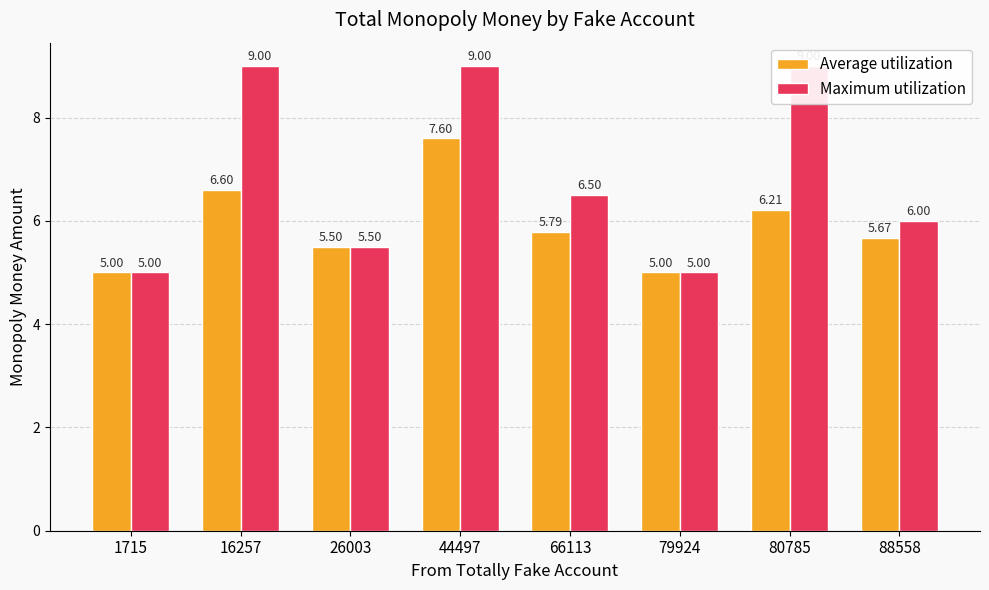

The Maximum utilization series shows 9.0 at 44497. True or false?

True